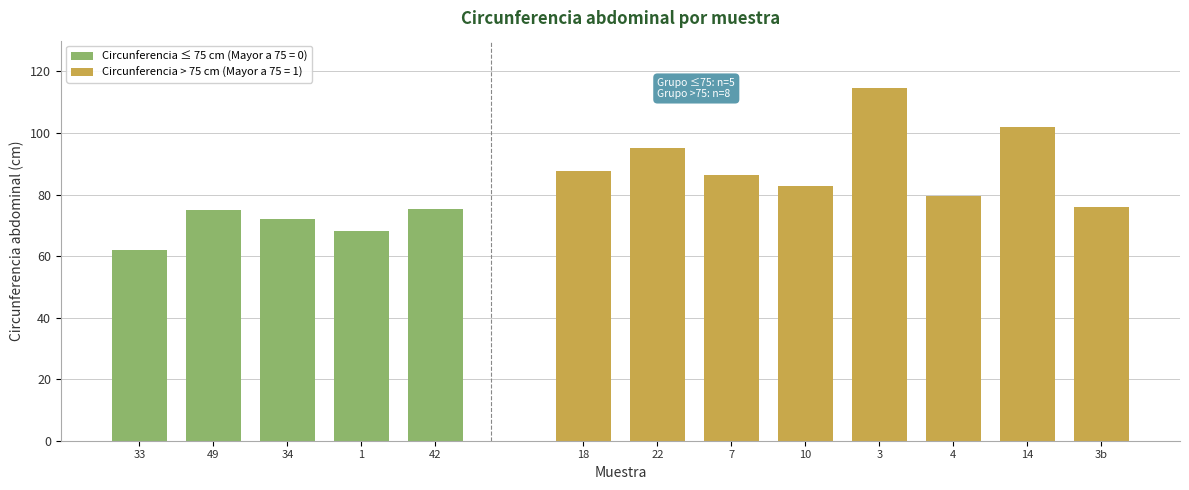

Is it true that Circunferencia ≤ 75 cm (Mayor a 75 = 0) equals 24.1 at 49?

False